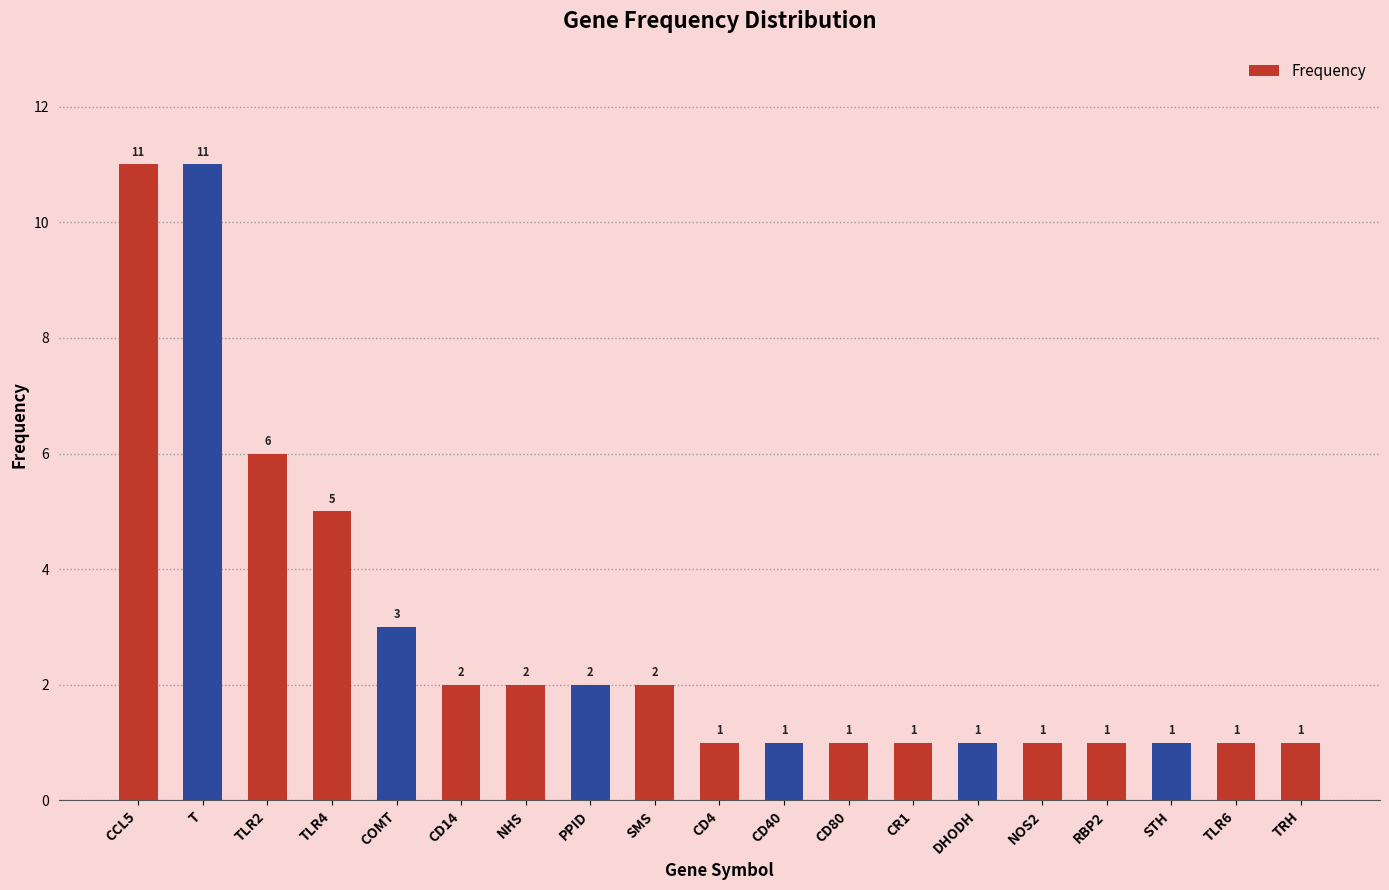

At which label is the value closest to 6?

TLR2